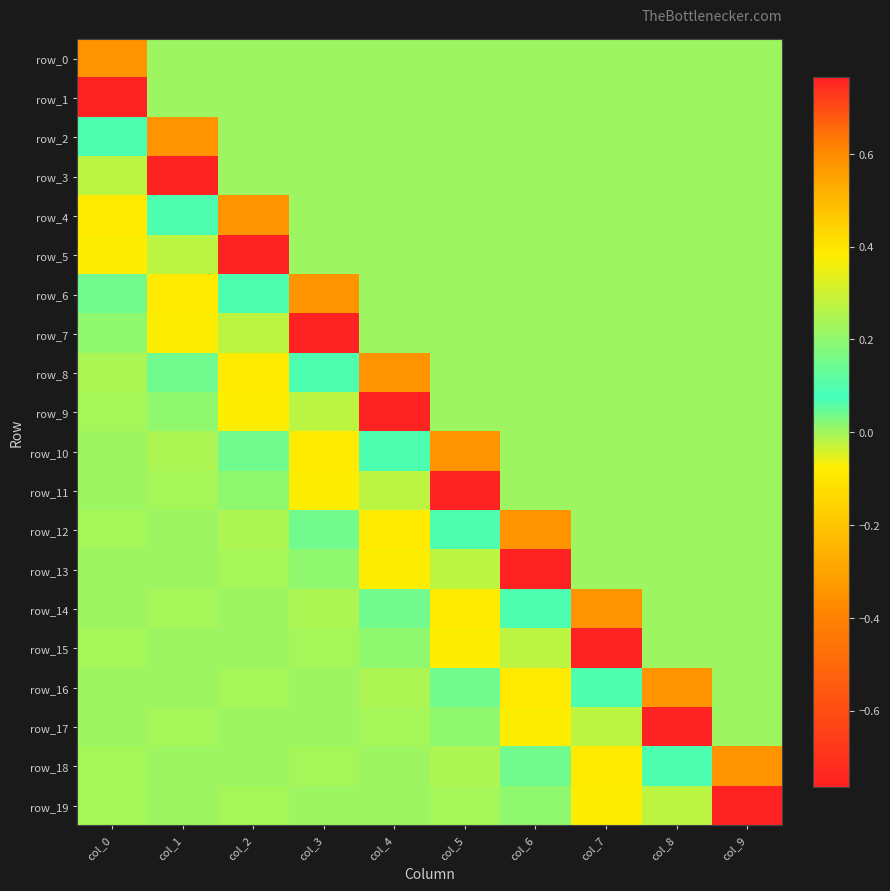

Where is row_16 nearest to the value 0?

col_9